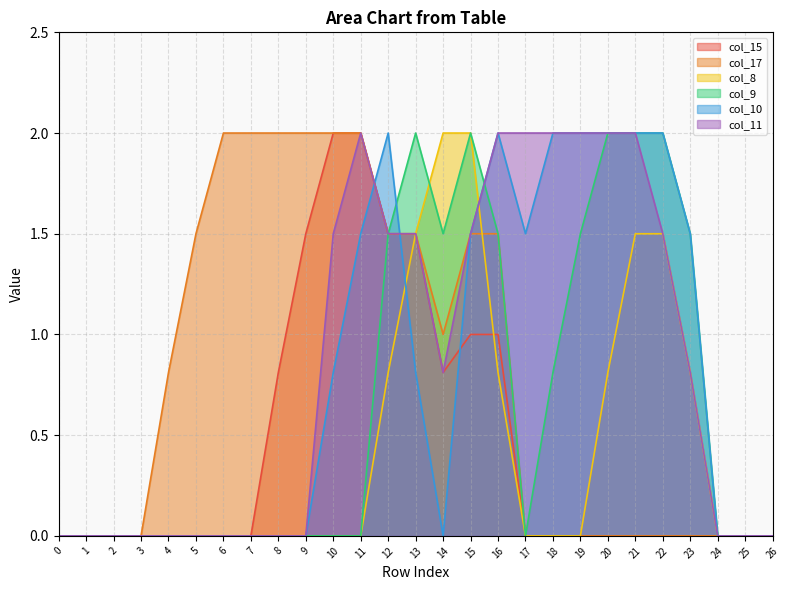

What is the maximum value shown in the chart?

2.0